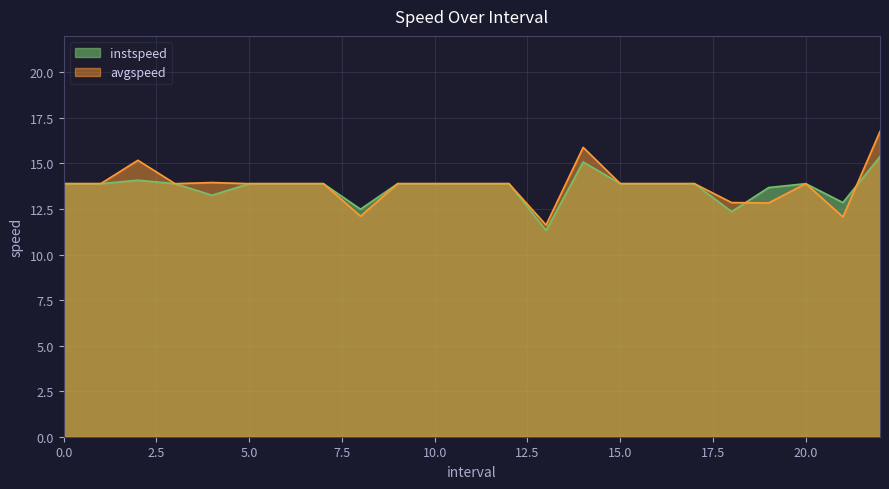

How many values in the avgspeed series exceed 13?

18